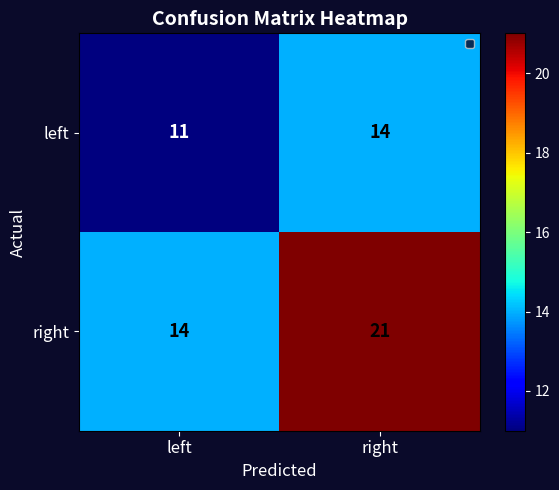

Between left and right, which series saw the biggest shift?

right